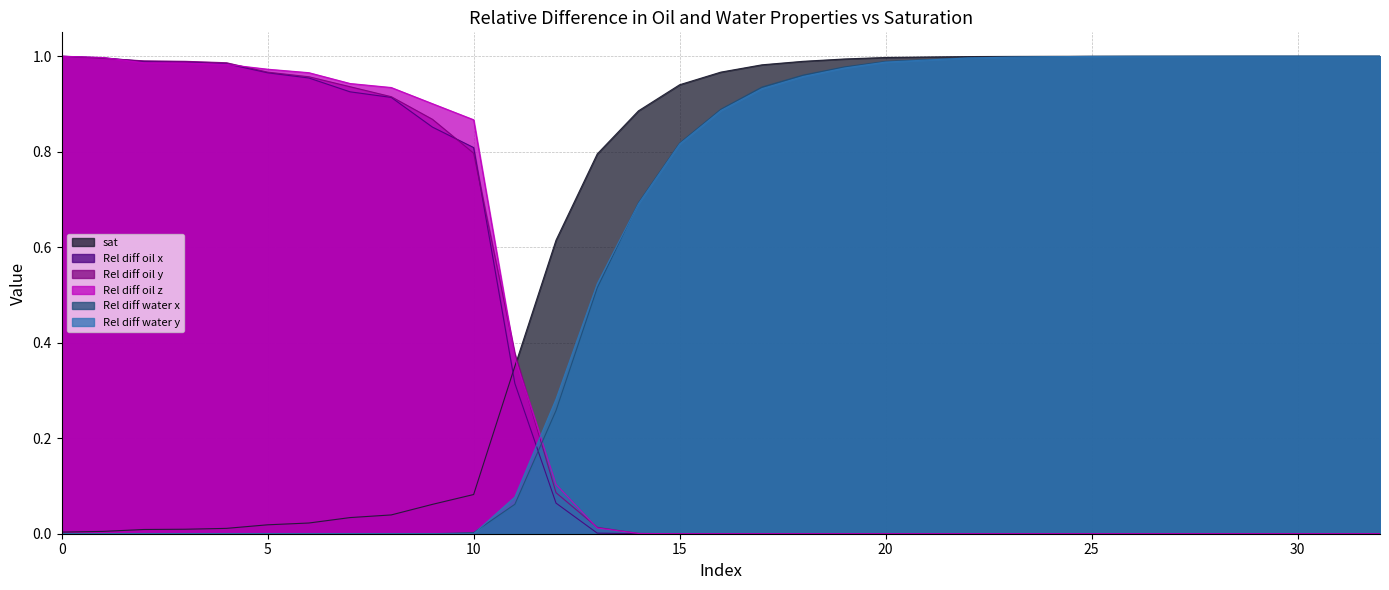

Rank the categories by Rel diff water x value from highest to lowest.

32, 31, 30, 29, 28, 27, 26, 25, 24, 23, 22, 21, 20, 19, 18, 17, 16, 15, 14, 13, 12, 11, 10, 9, 8, 7, 6, 5, 4, 3, 2, 1, 0